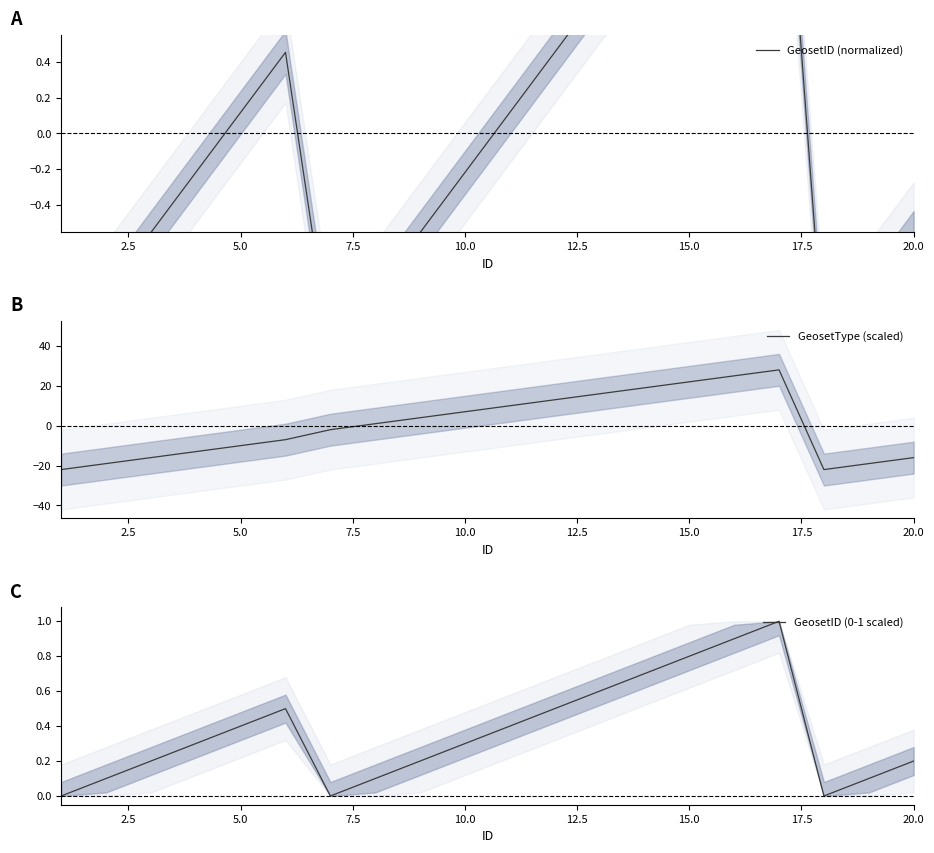

The value of GeosetType (scaled) at 5.0 is -14. True or false?

False